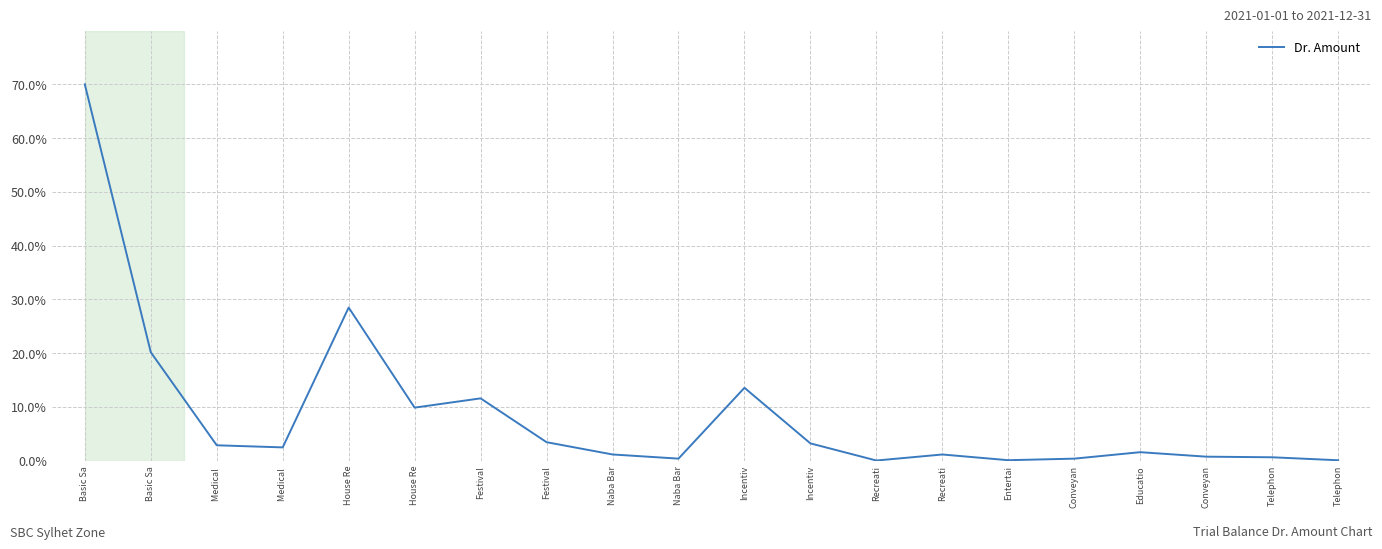

Does the chart display data point markers on the line(s)?

No